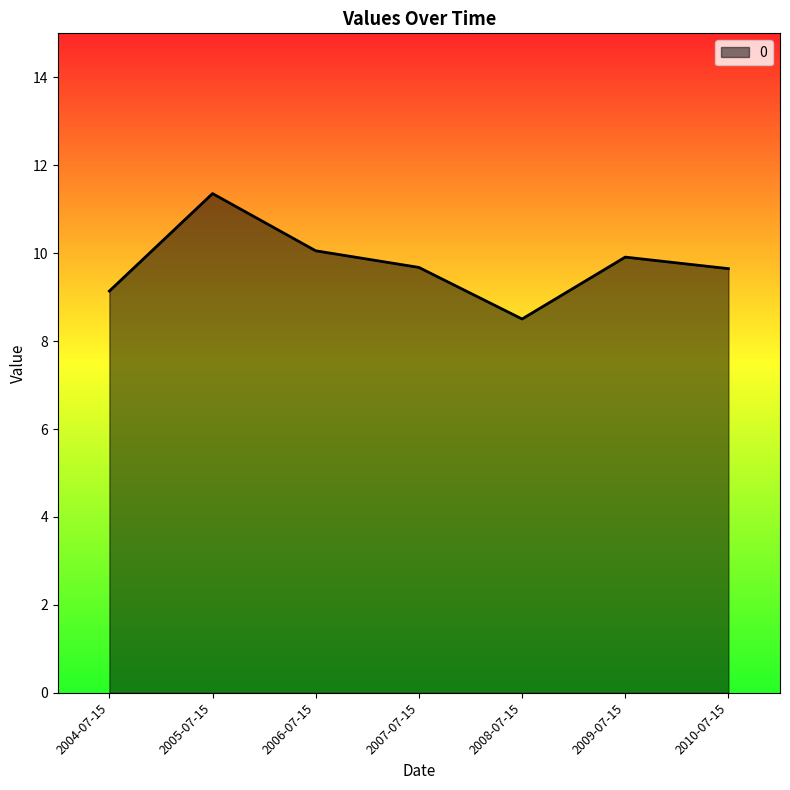

Which label corresponds to the largest value in the chart?

2005-07-15